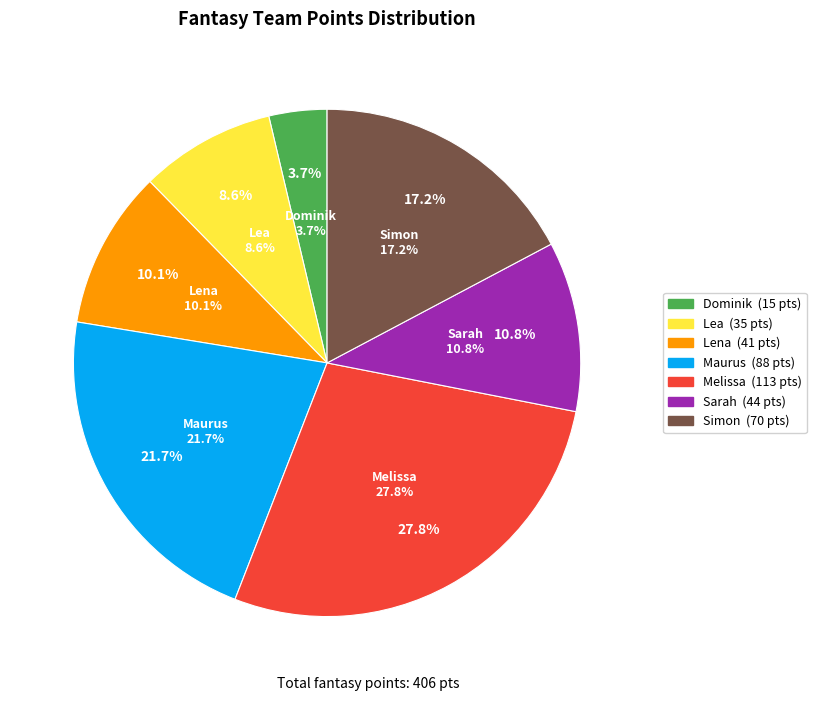

Do Simon and Lea together represent more than half of the pie?

No